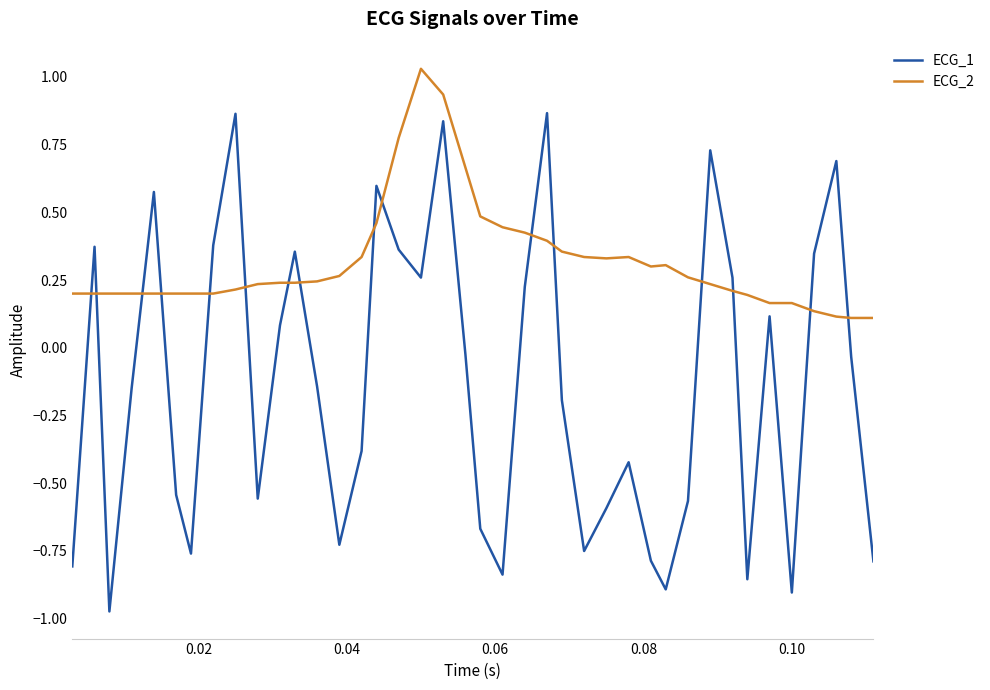

What are all the series names shown in the legend?

ECG_1, ECG_2